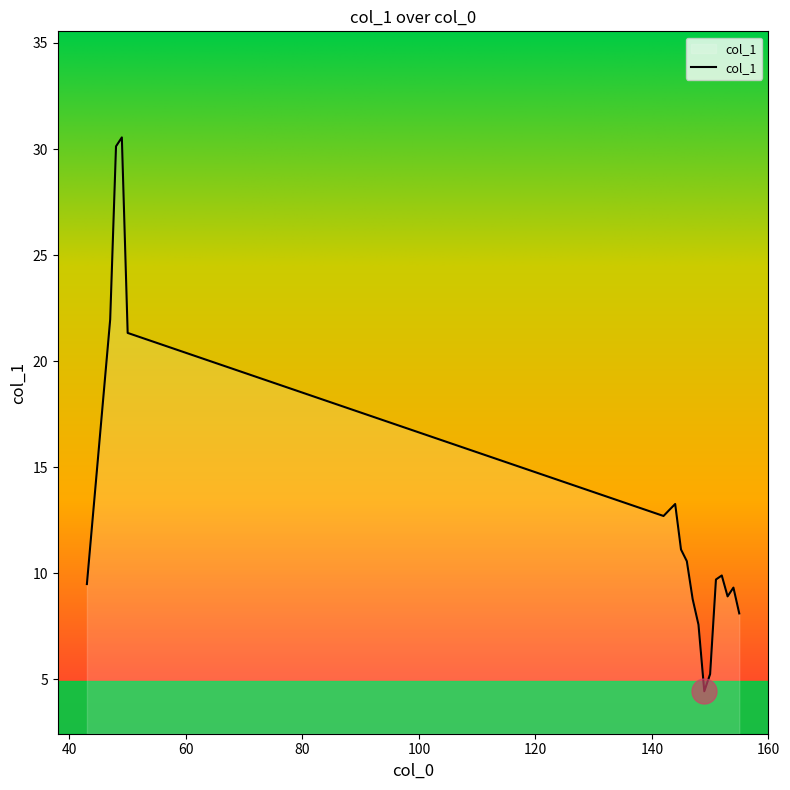

What is the minimum value shown in the chart?

4.4